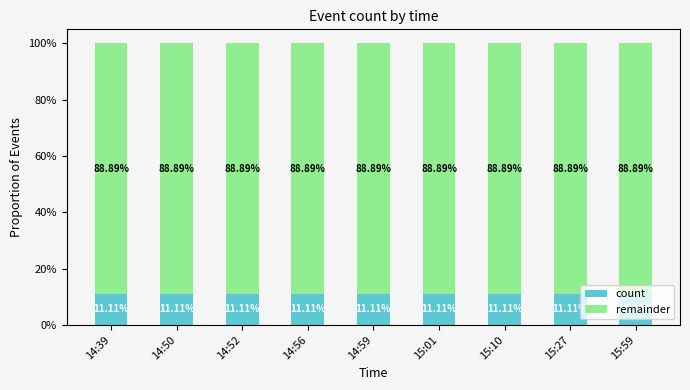

List the labels in order of count value, largest first.

14:39, 14:50, 14:52, 14:56, 14:59, 15:01, 15:10, 15:27, 15:59